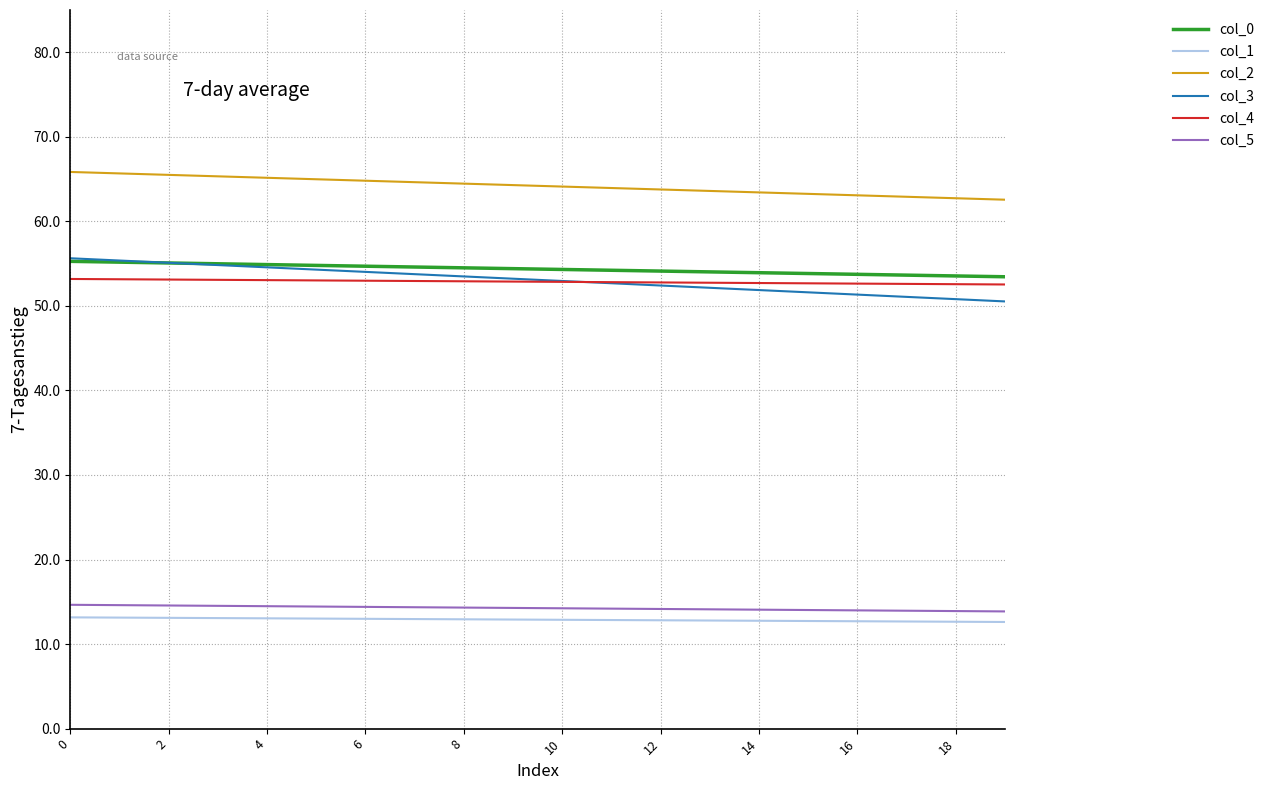

What is the smallest value displayed?

12.6